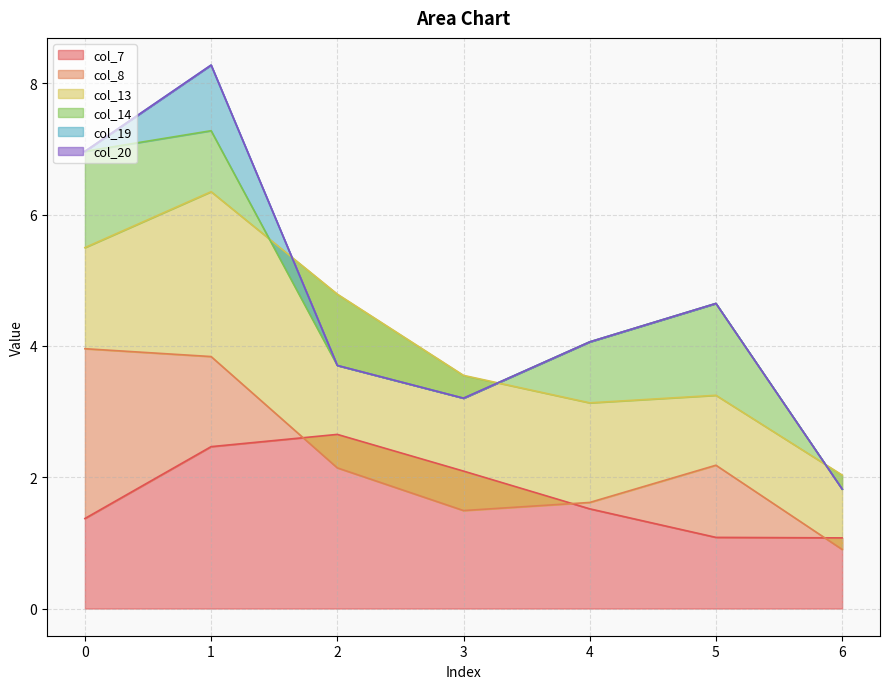

Between which two adjacent categories do col_14 and col_19 first intersect?

0 and 1